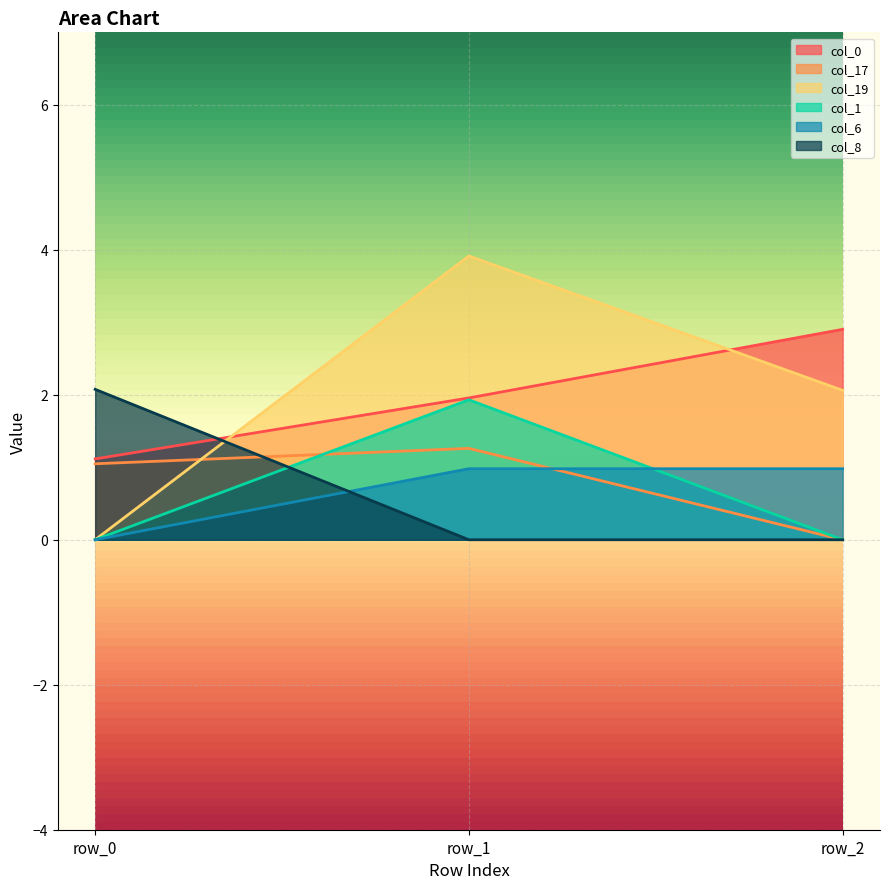

What is the maximum value for col_6?

1.0